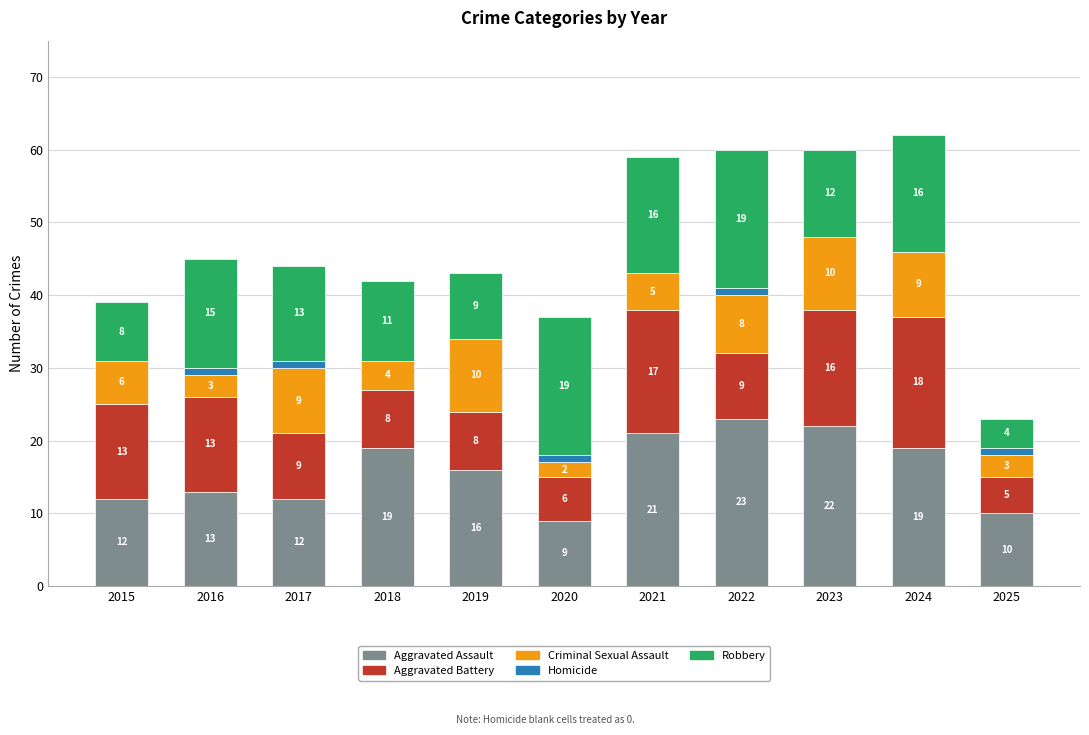

What is the sum of the Aggravated Assault values at 2019 and 2023?

38